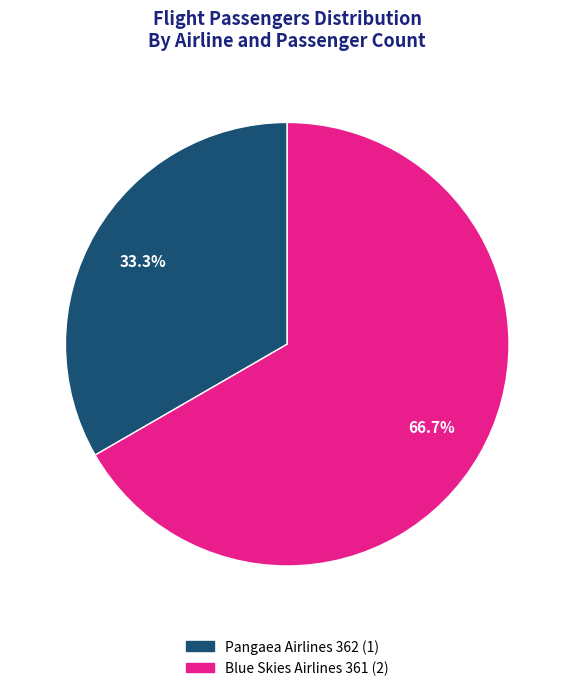

What is the majority slice?

Blue Skies Airlines 361